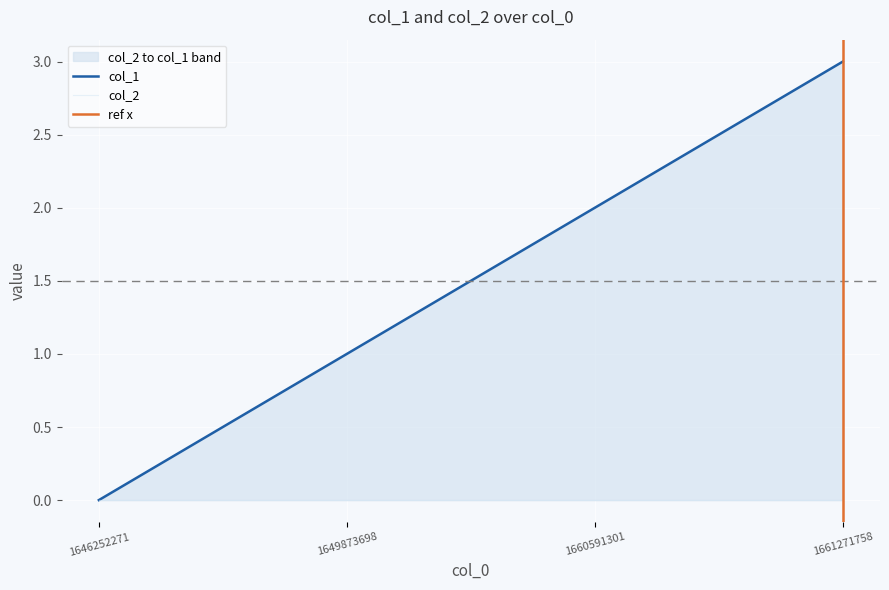

What is the greatest value displayed?

3